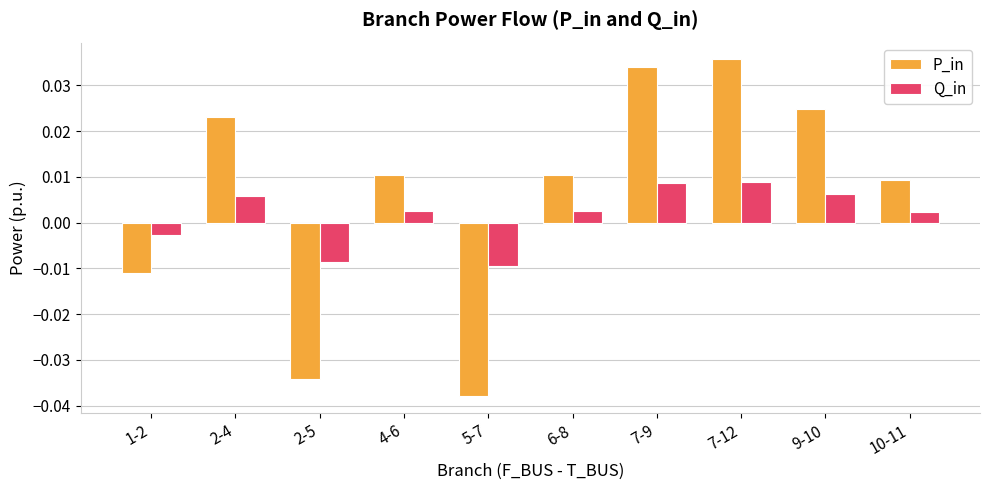

How many bars are there in total?

20